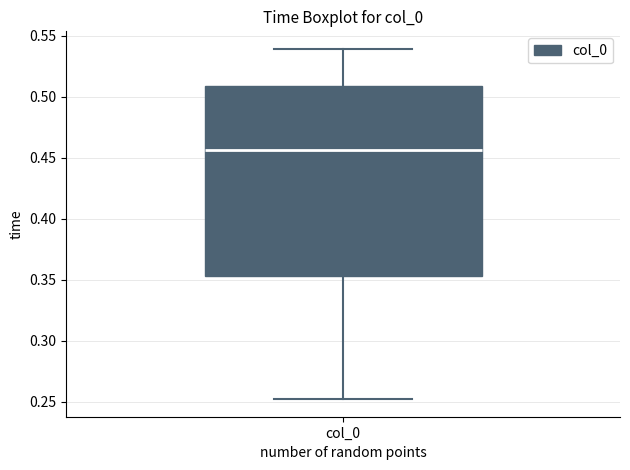

Read this box plot against the y-axis: the position of the median line, the range covered by the box, and the ends of both whiskers. The values are not printed on the chart, so give them approximately, as read against the axis.

median 0.455, box 0.355 to 0.510, whiskers 0.250 to 0.540